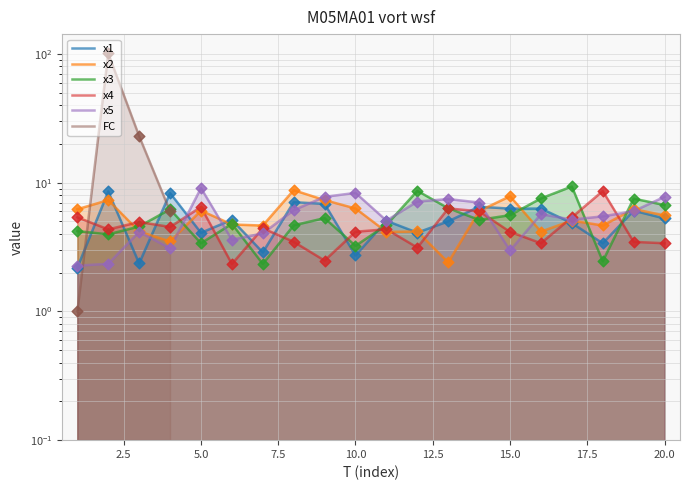

Which series reaches the maximum Y coordinate?

FC